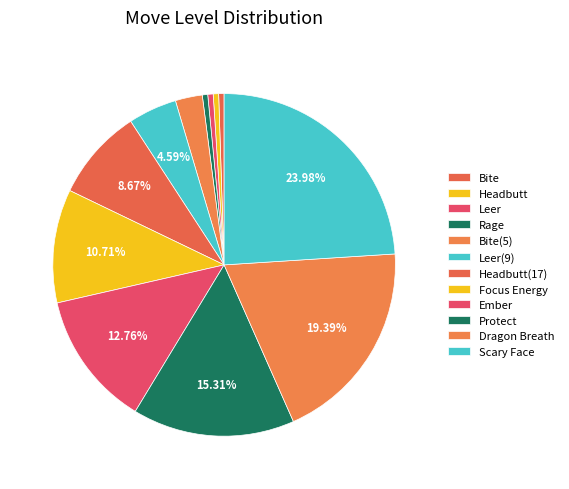

What percentage is the Rage slice, to the nearest percent?

1%